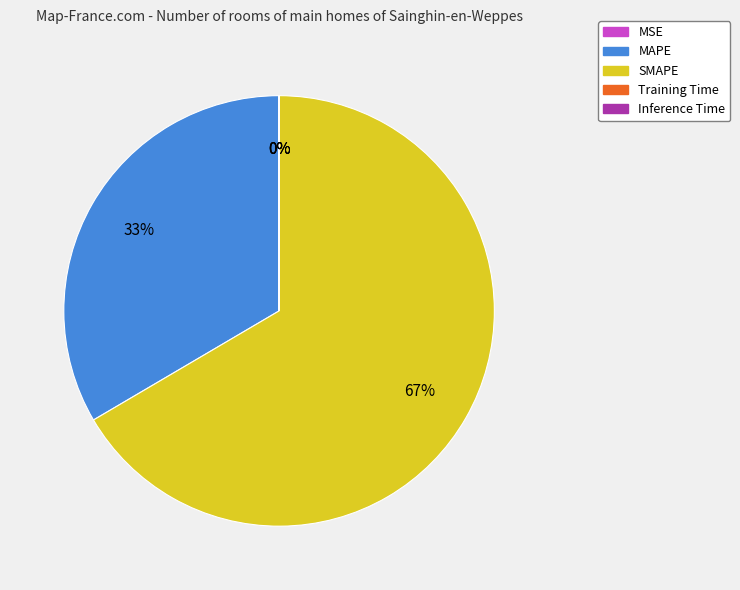

Is it true that SMAPE is 67% of the pie?

True